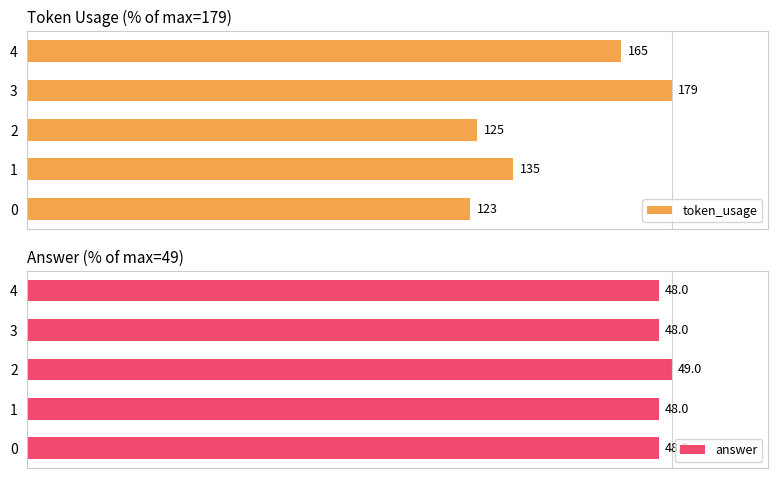

Between 2 and 4, which is larger?

4